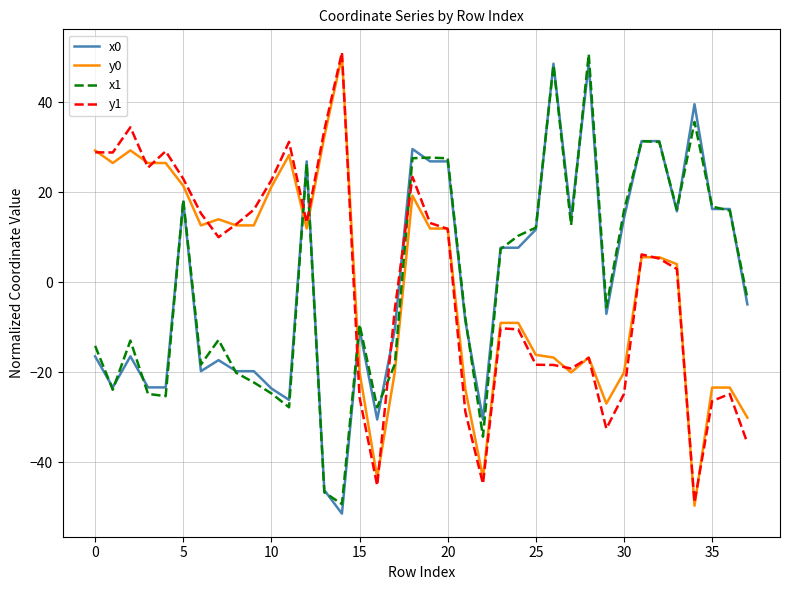

What is the maximum value for y0?

50.3